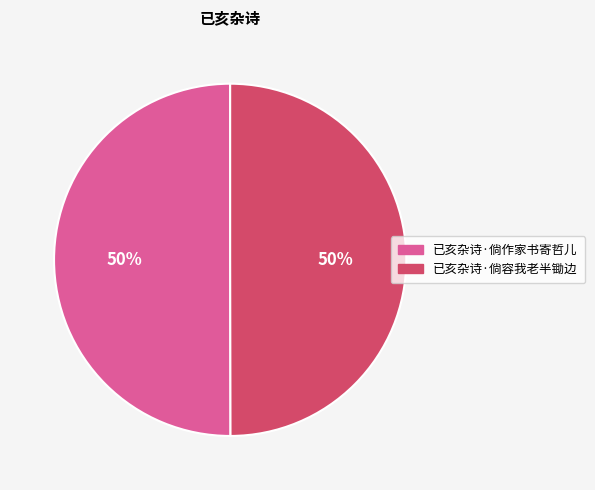

To the nearest percent, what is the combined percentage of 已亥杂诗·倘容我老半锄边 and 已亥杂诗·倘作家书寄哲儿?

100%